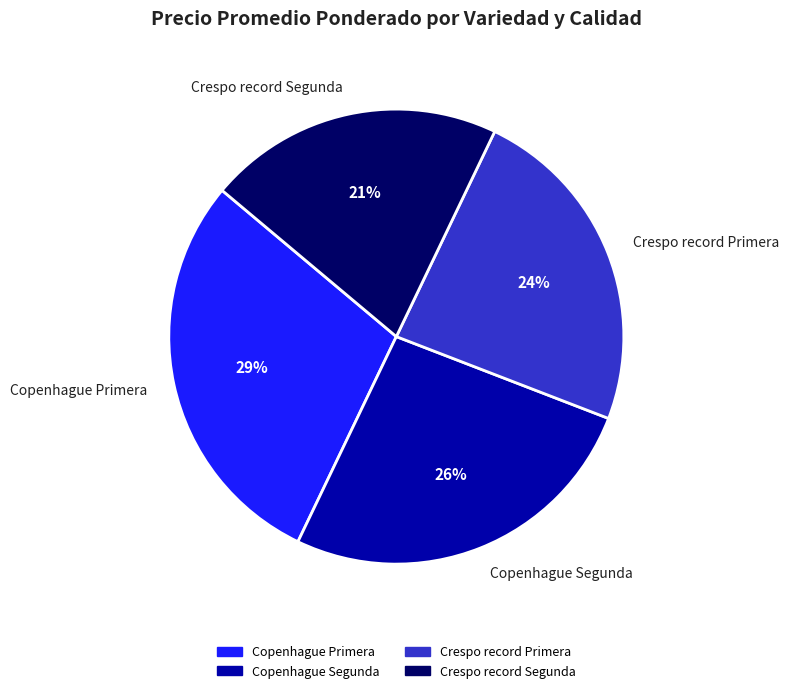

To the nearest percent, what is the average slice percentage?

25%